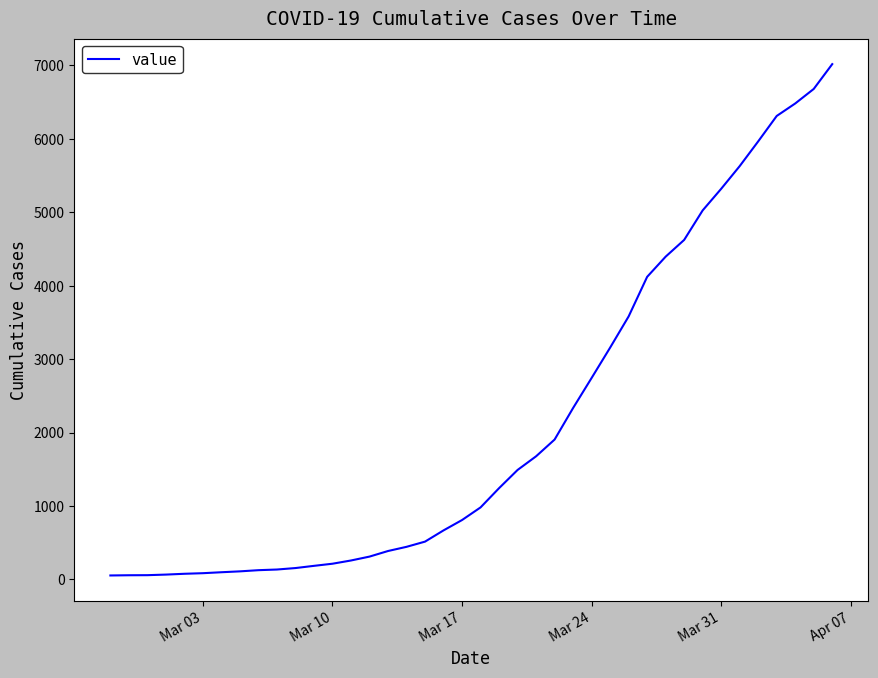

What is the difference between the maximum and minimum values?

6964